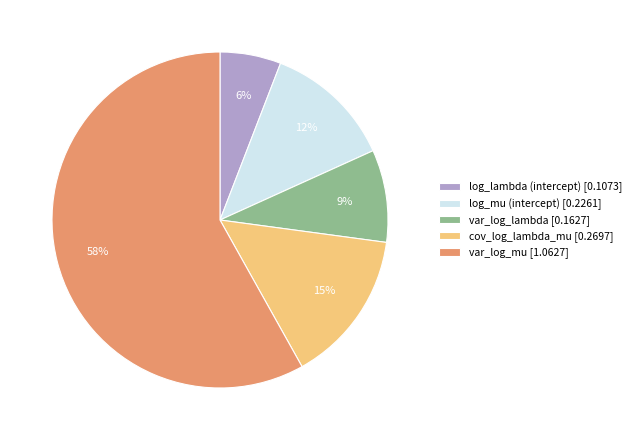

Is it true that var_log_mu [1.0627] is 58% of the pie?

True